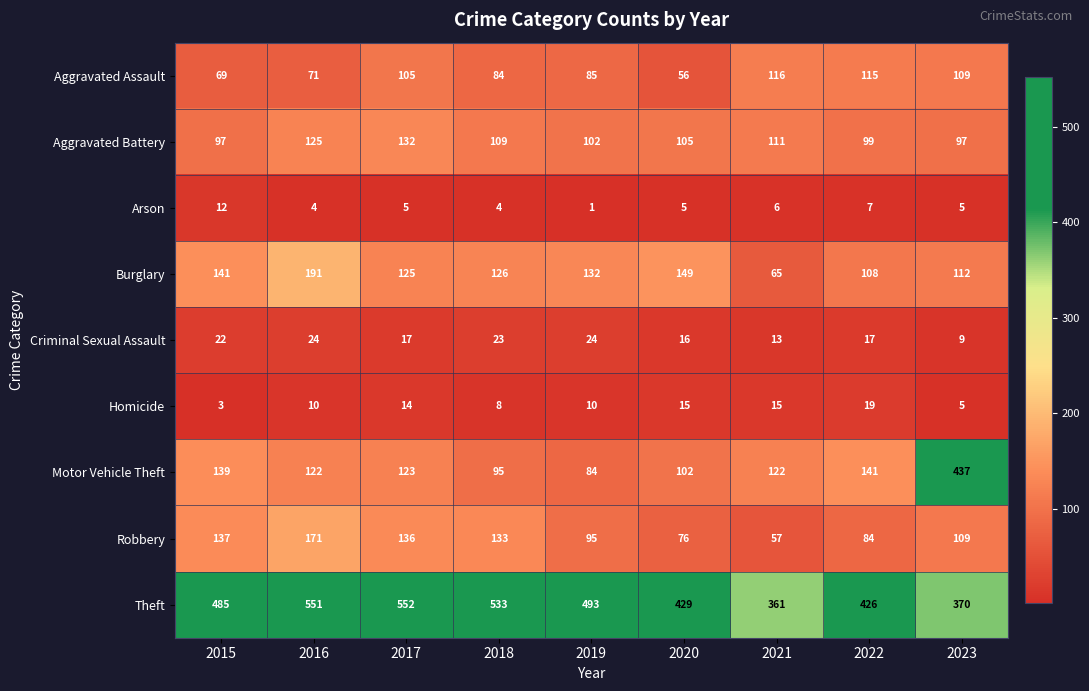

True or false: Criminal Sexual Assault has a value of 5 at 2021.

False